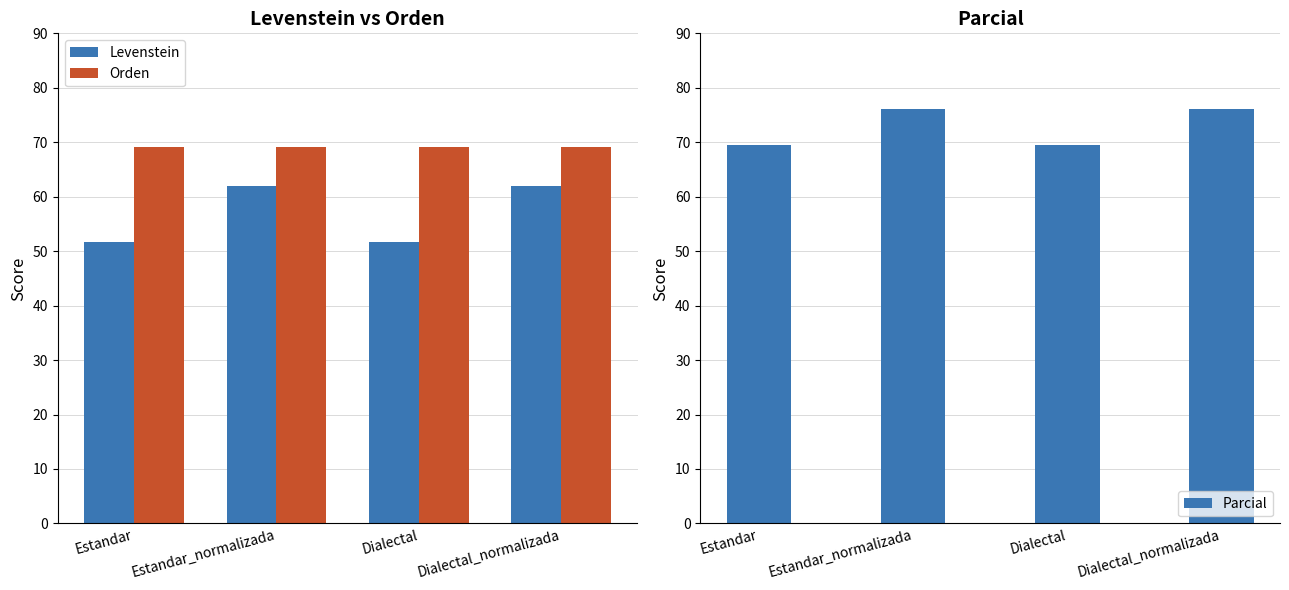

Does the chart contain any negative values?

No